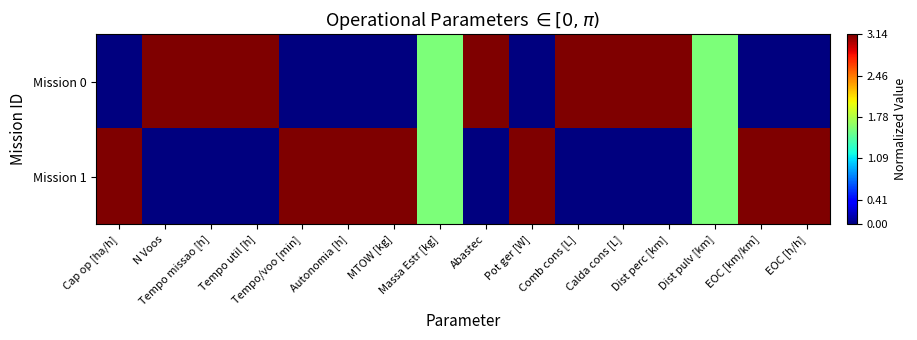

What is the total value across all series at Cap op [ha/h]?

3.1